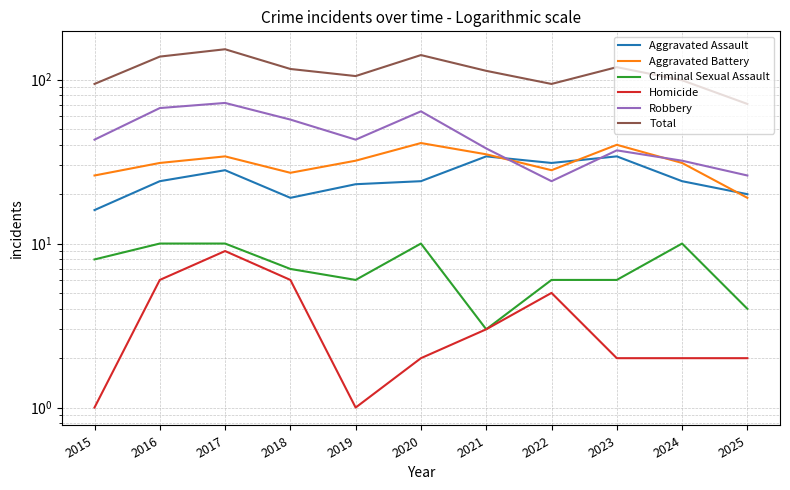

True or false: Robbery has more than 1 interior local peaks.

True